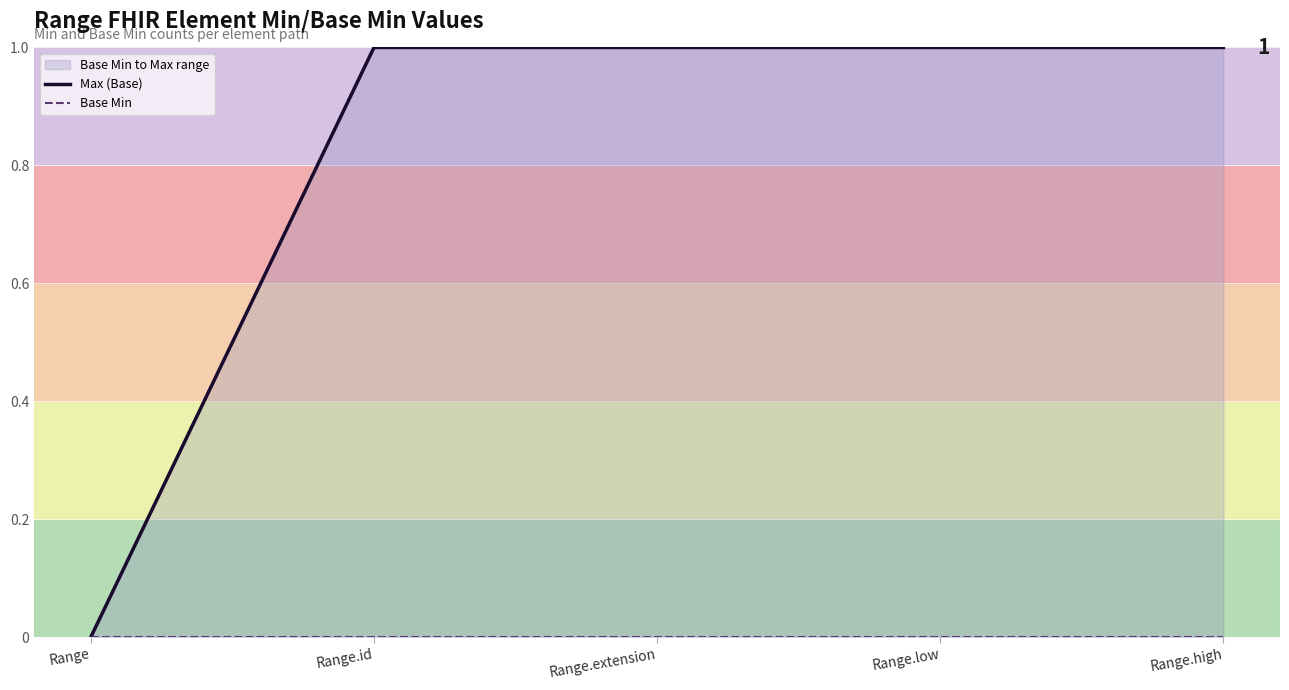

What is the sum of all Max (Base) values?

4